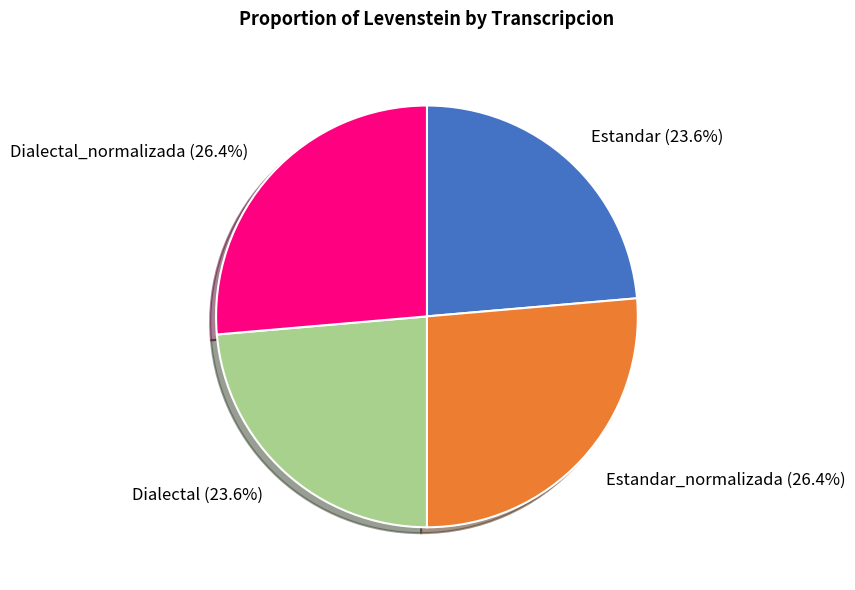

Is it true that Estandar is 24% of the pie?

True